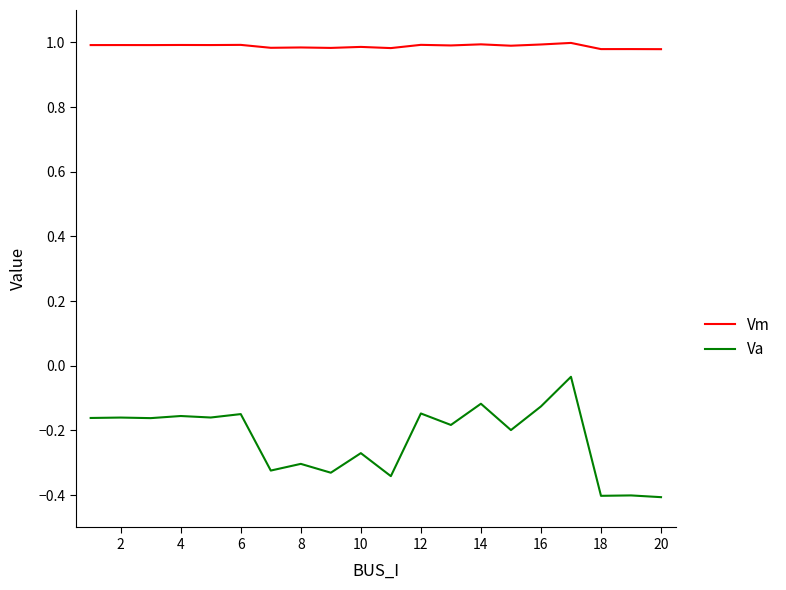

True or false: Vm and Va cross at least once.

False